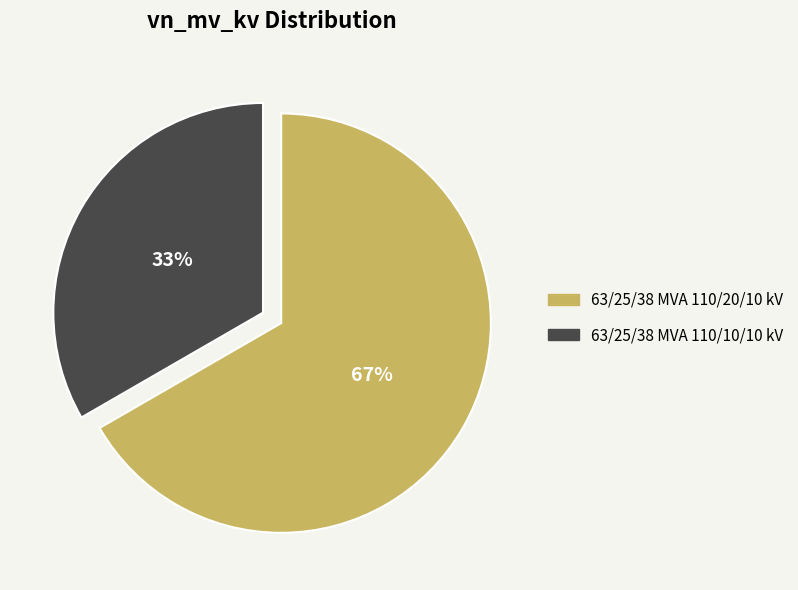

What is the ratio of the value at 63/25/38 MVA 110/10/10 kV to the value at 63/25/38 MVA 110/20/10 kV?

0.5